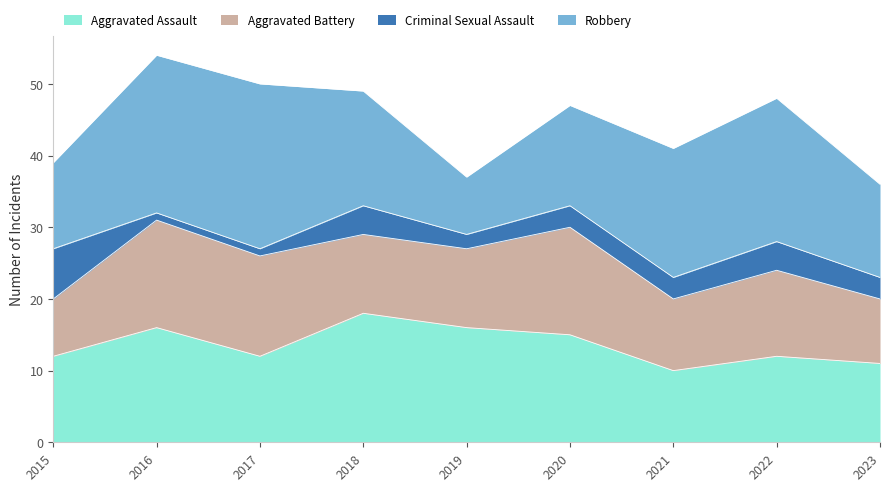

Count the number of categories in the chart.

9